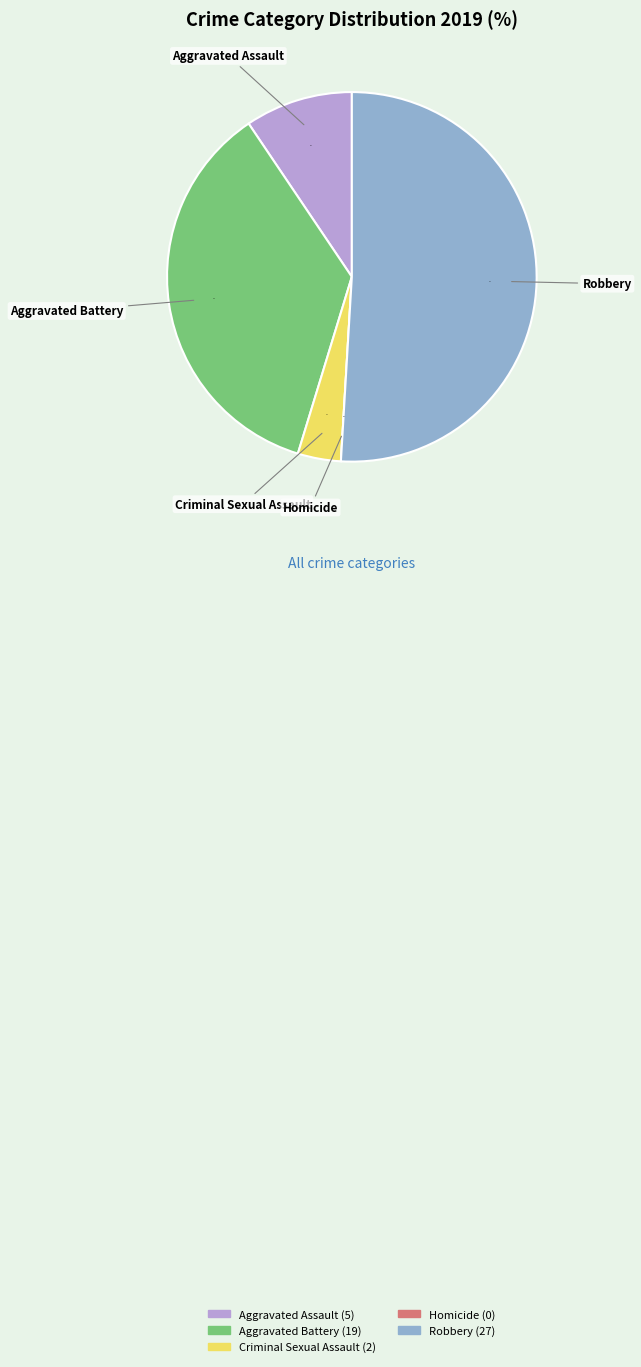

How much of the chart is everything except Aggravated Assault?

90.6%